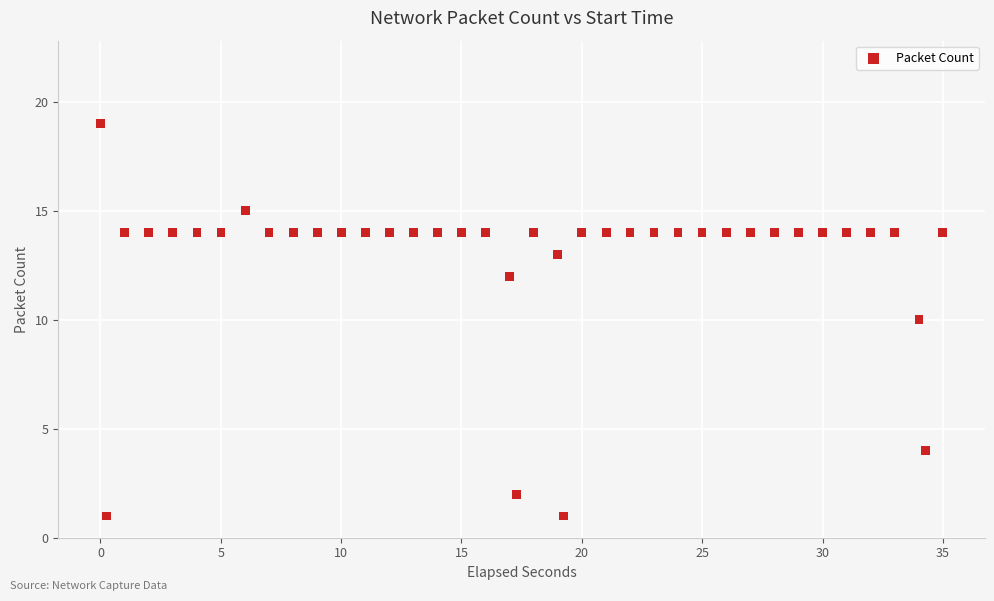

What is the range of Y values (max minus min)?

18